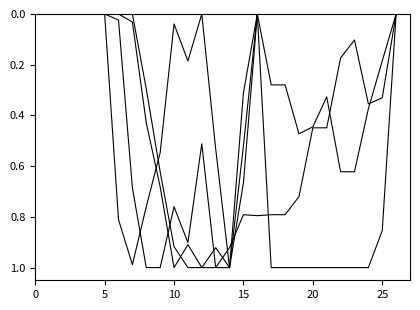

Does the chart display data point markers on the line(s)?

No